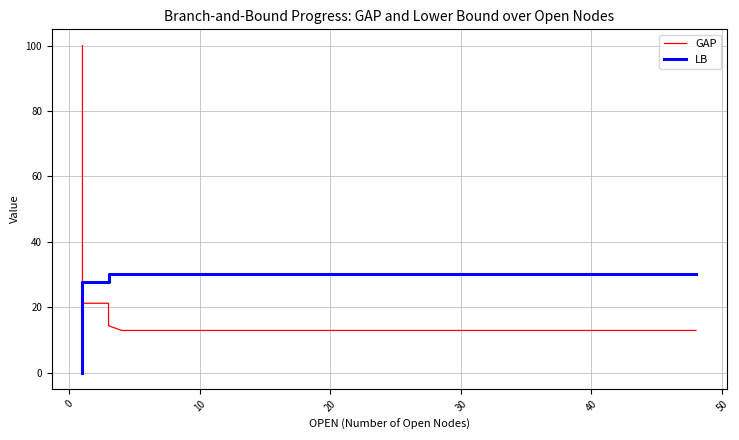

Reading left to right, transcribe all the data shown in this chart.

GAP: 100.0	21.2	21.2	21.2	14.3	12.9	12.9	12.9	12.9	12.9	12.9	12.9	12.9	12.9	12.9	12.9	12.9	12.9	12.9	12.9
LB: 0.0	27.7	27.7	27.7	30.1	30.1	30.1	30.1	30.1	30.1	30.1	30.1	30.1	30.1	30.1	30.1	30.1	30.1	30.1	30.1